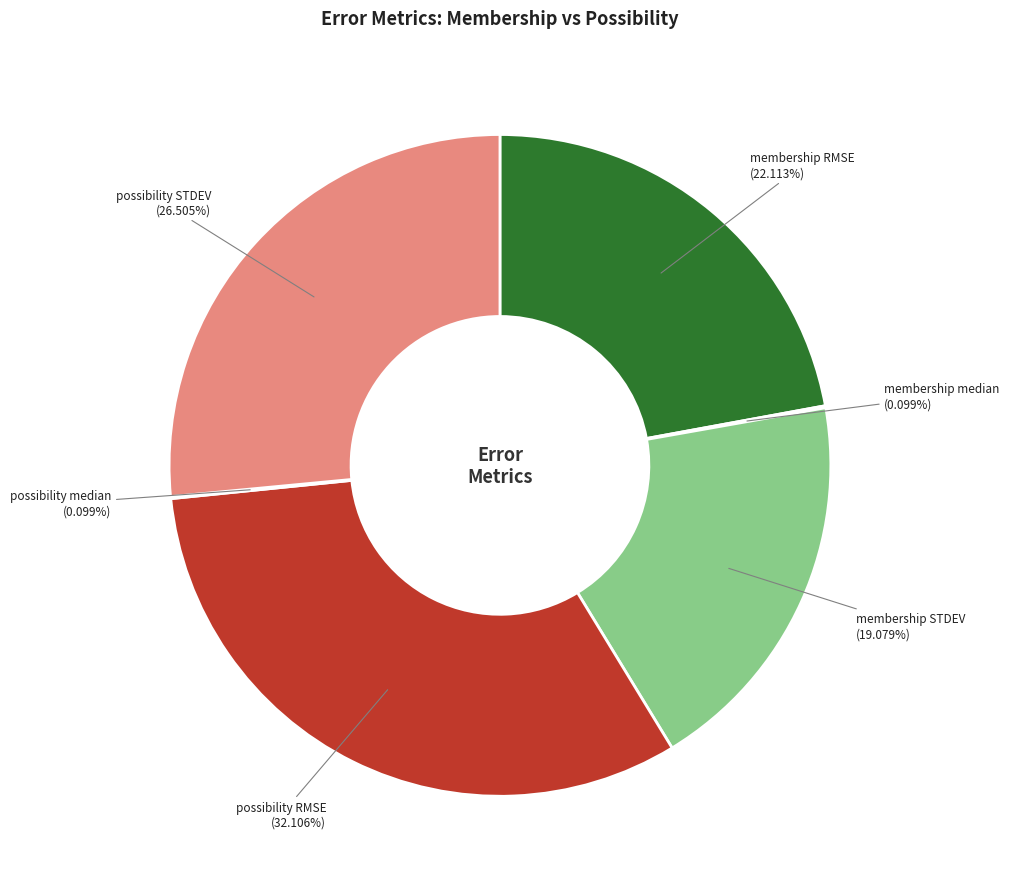

Is there any slice that represents more than half of the pie?

No